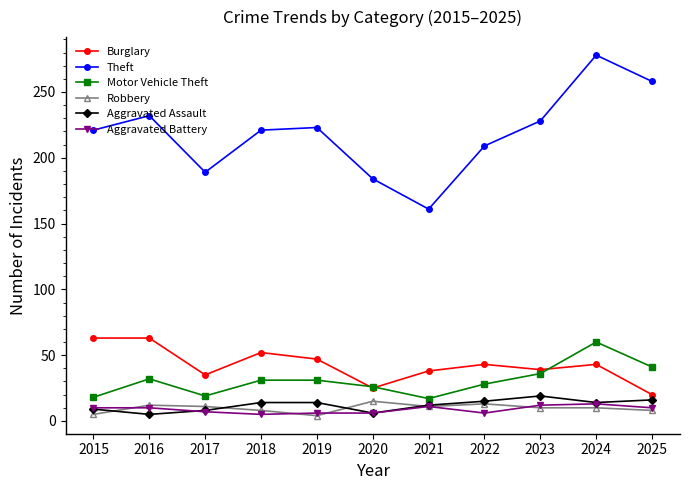

At which category is the sum across all series the highest?

2024